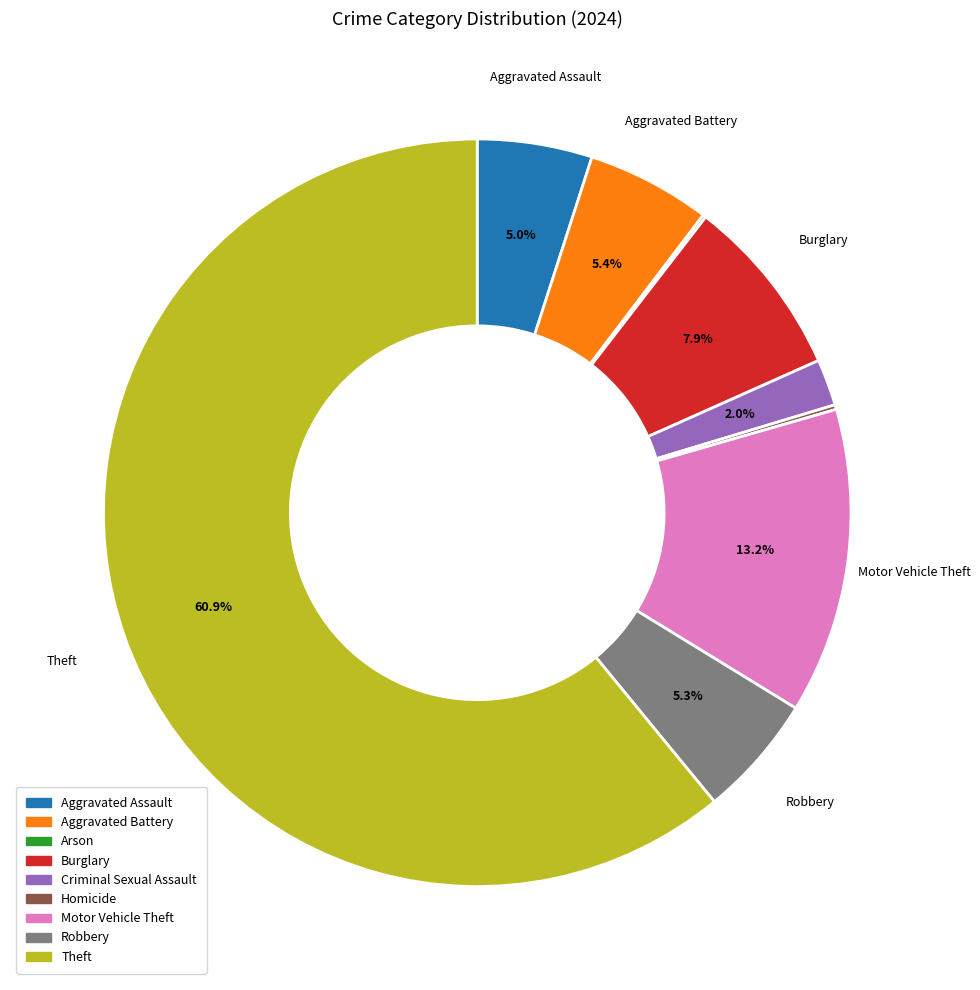

True or false: Robbery accounts for 1% of the total.

False